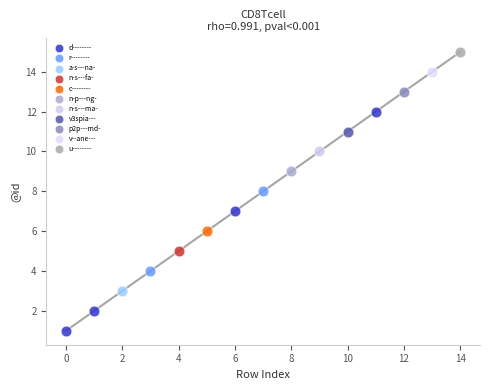

What are all the series names shown in the legend?

d--------, r--------, a-s---na-, n-s---fa-, c--------, n-p---ng-, n-s---ma-, v3spia---, p2p---md-, v--ane---, u--------